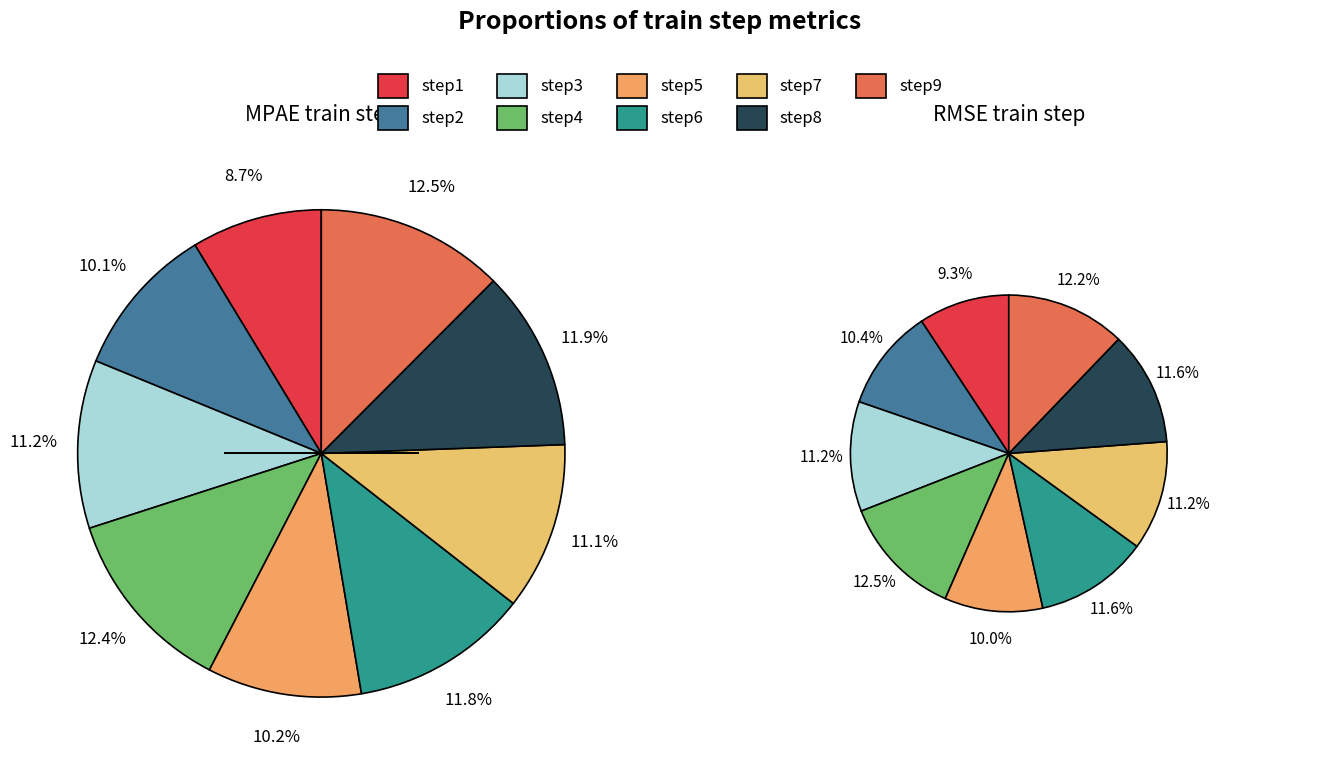

To the nearest percent, what percentage of the pie is step3?

11%